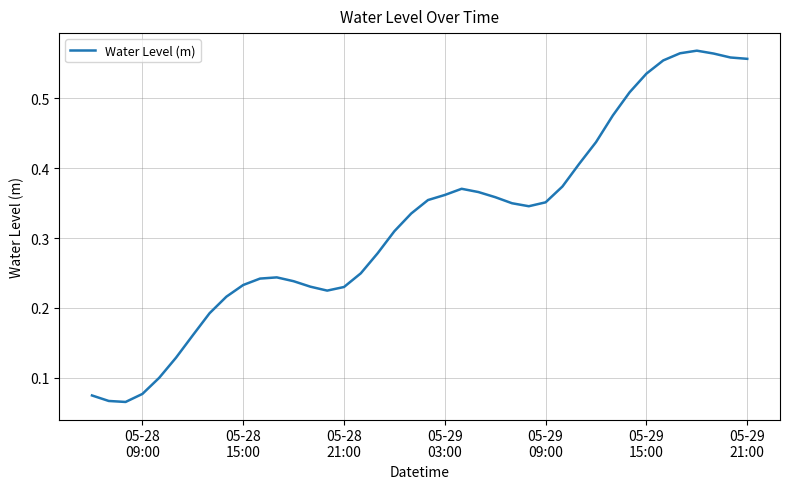

How many points are higher than both their immediate neighbors (excluding endpoints)?

3